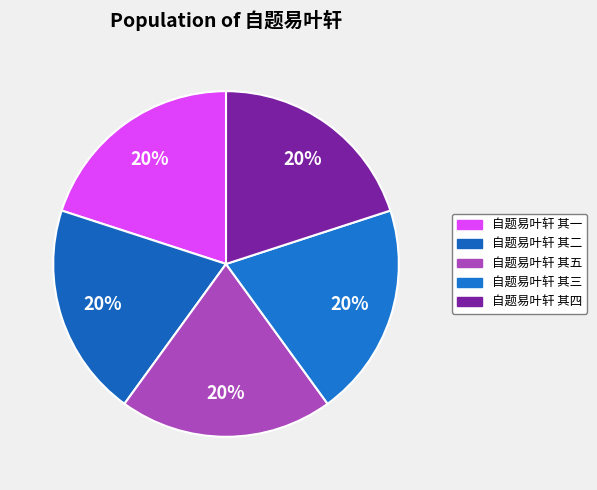

Is there any slice that represents more than half of the pie?

No